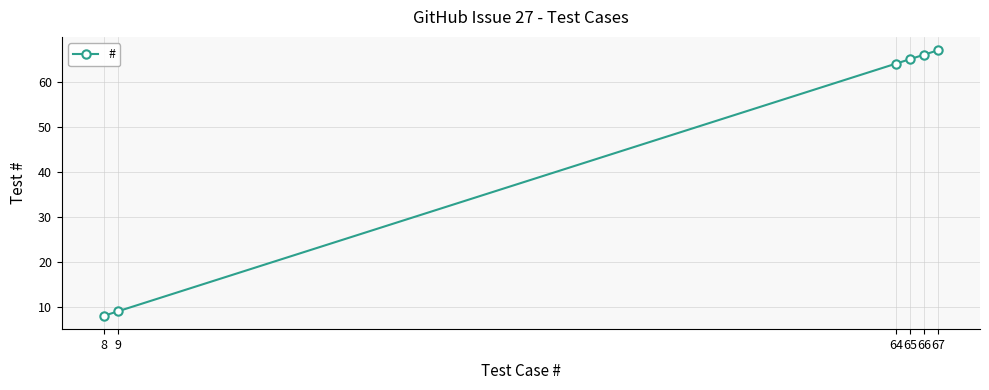

Which label corresponds to the smallest value in the chart?

8